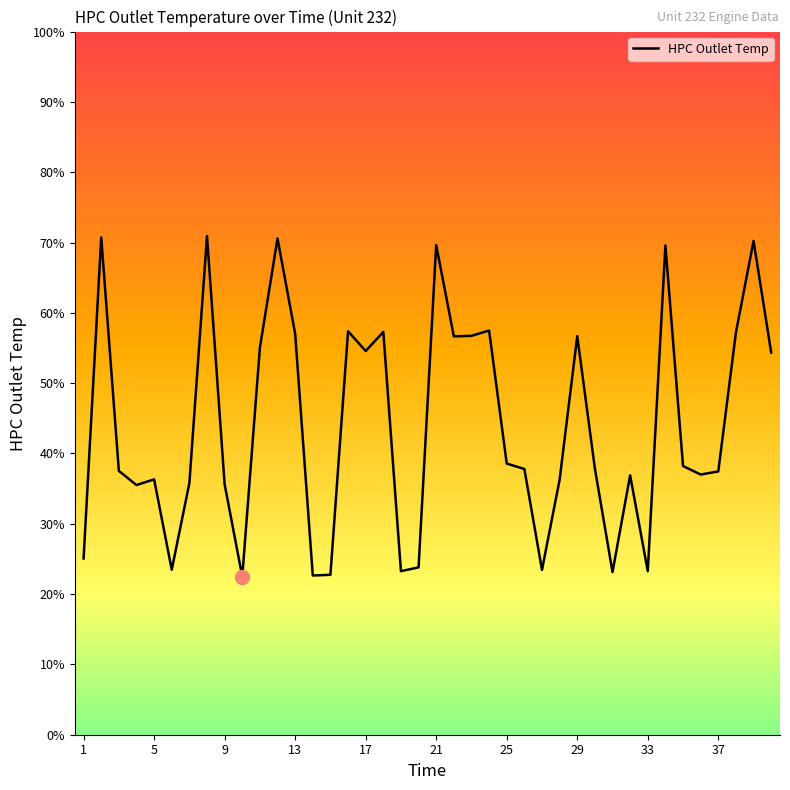

Reading right to left, transcribe all the data shown in this chart.

1480.4	1591.6	1500.4	1362.1	1359.0	1367.5	1587.1	1262.8	1358.2	1261.9	1365.0	1496.8	1353.8	1264.1	1364.5	1369.9	1502.4	1497.1	1496.6	1587.5	1266.6	1262.8	1501.0	1482.0	1501.7	1259.2	1258.5	1499.1	1594.0	1485.3	1257.4	1349.2	1596.4	1350.5	1264.2	1354.2	1348.5	1362.6	1595.1	1275.5